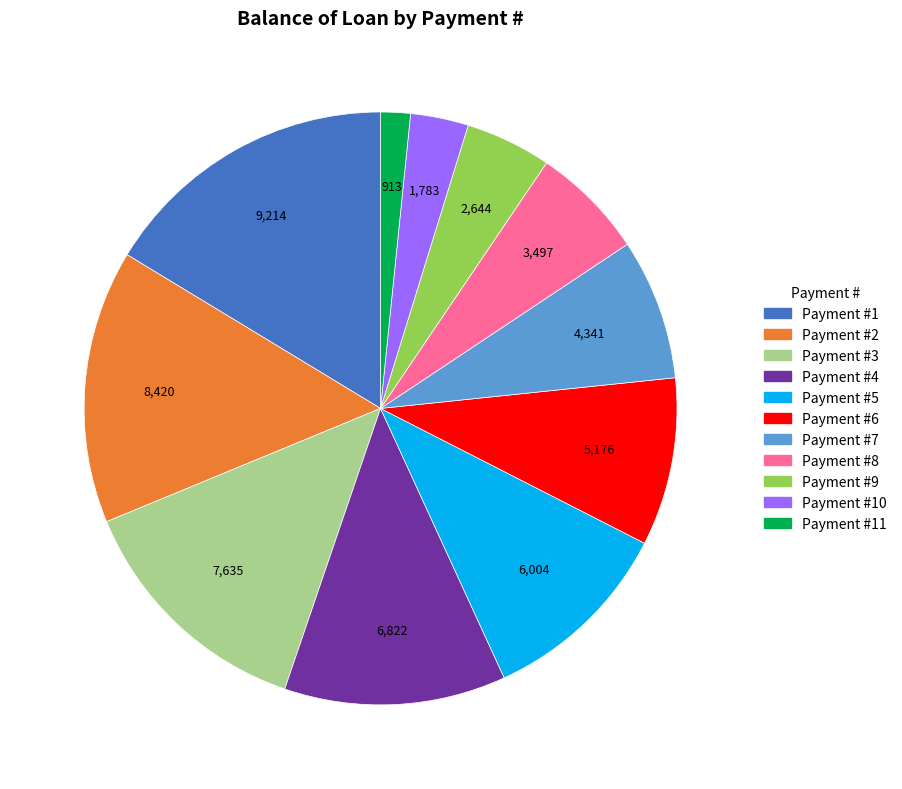

Is there any slice that represents more than half of the pie?

No